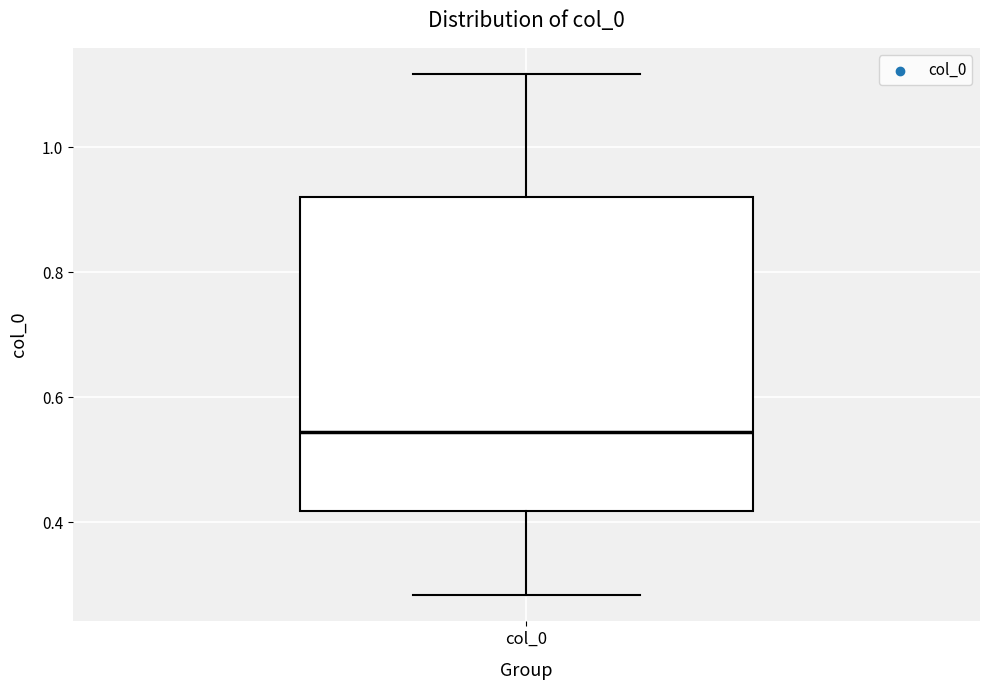

Where does the upper whisker of the box for col_0 end on the y-axis? The values are not printed on the chart, so give them approximately, as read against the axis.

1.12